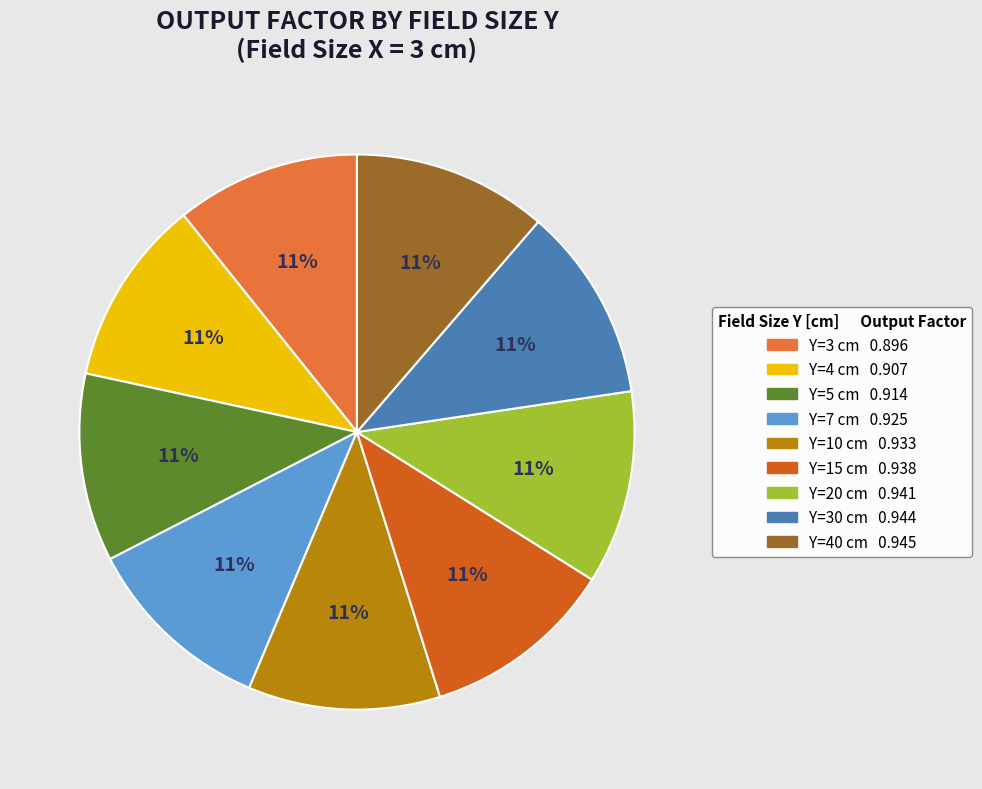

Is there a majority slice in this chart?

No